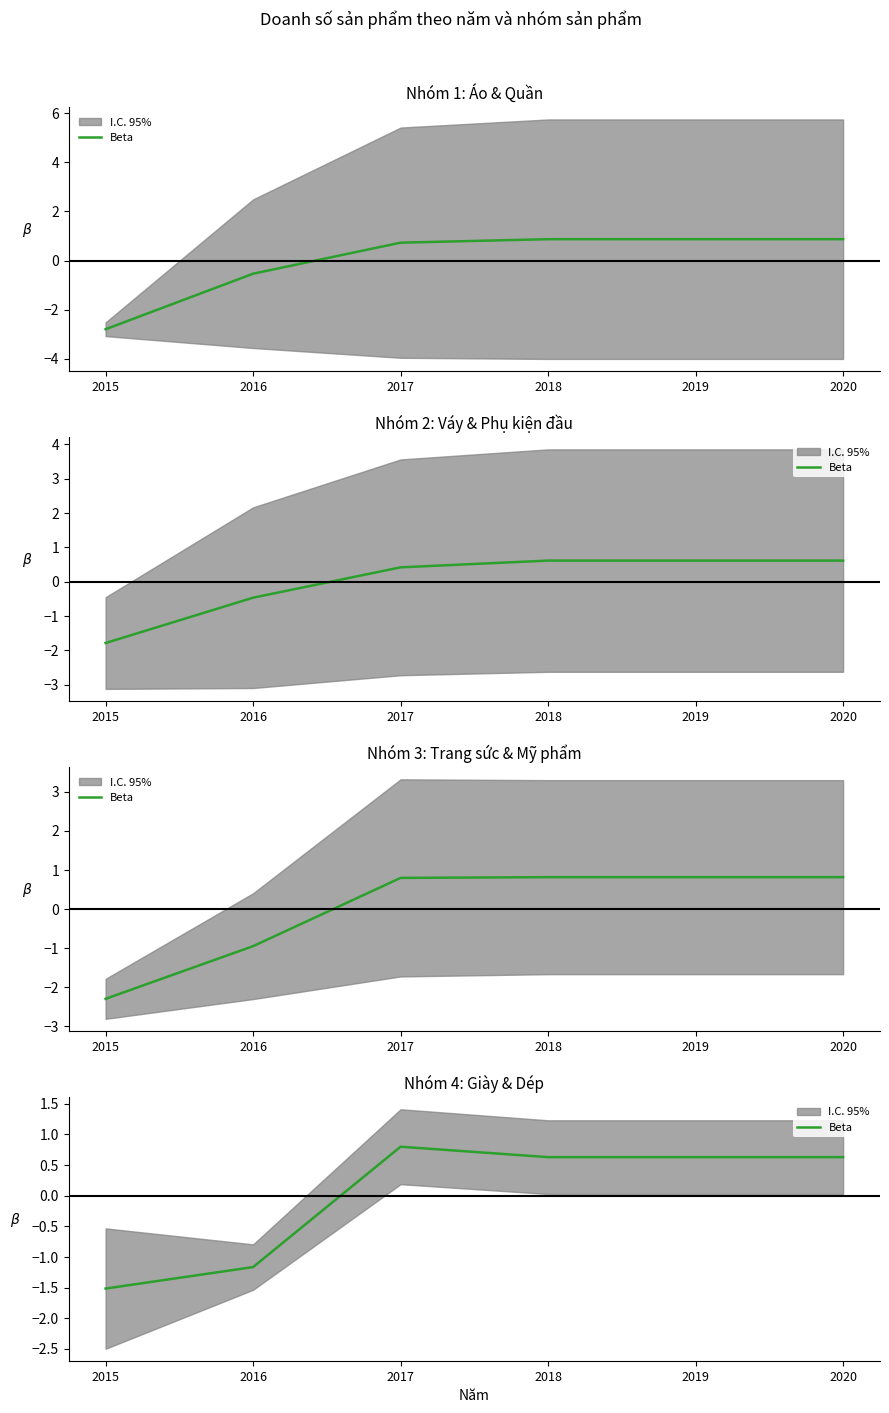

Which has a higher value, 2017 or 2018?

2017